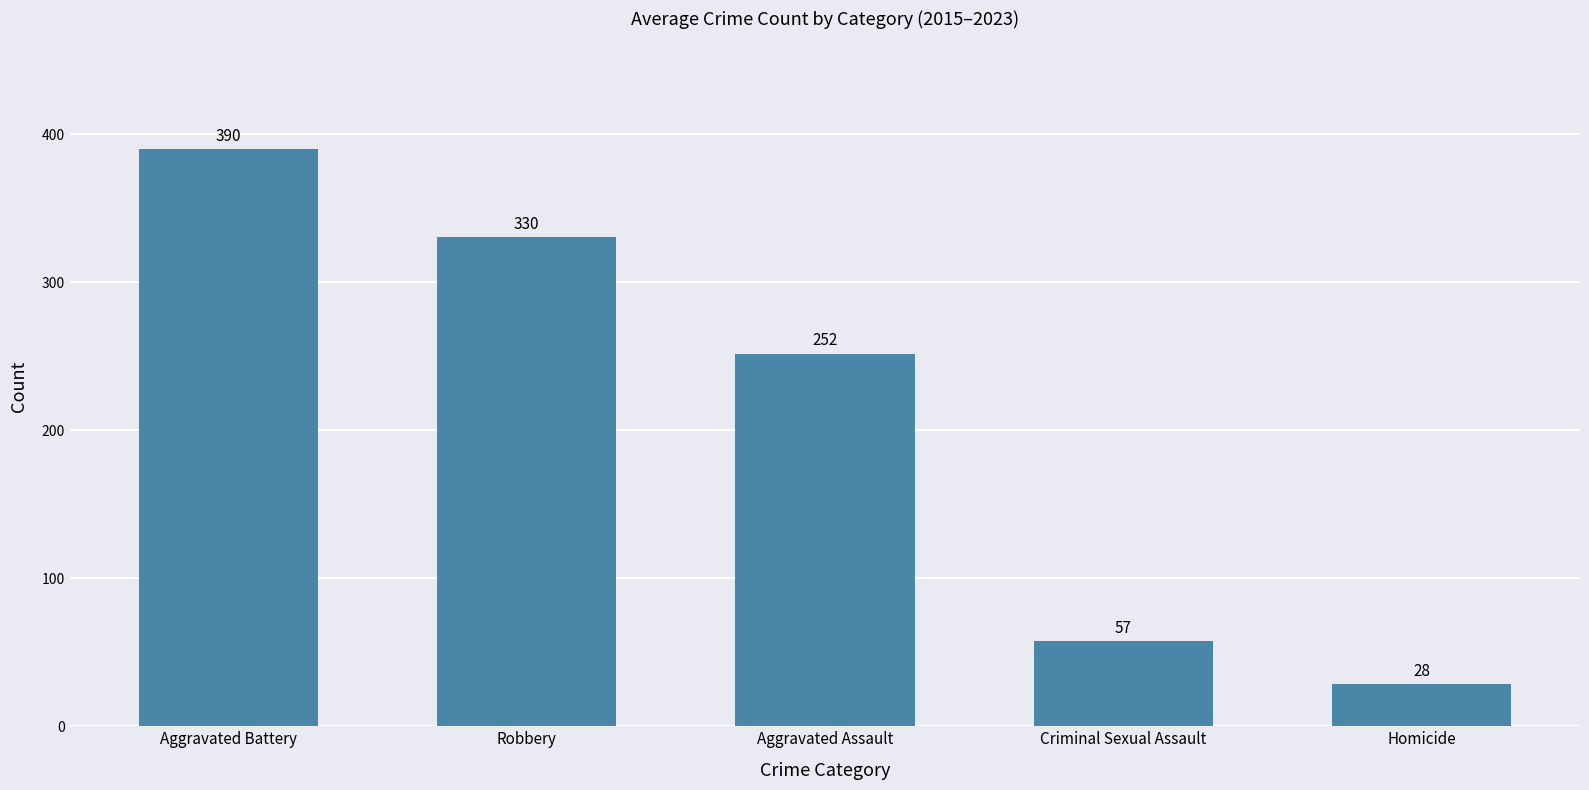

How many values are below 251?

2